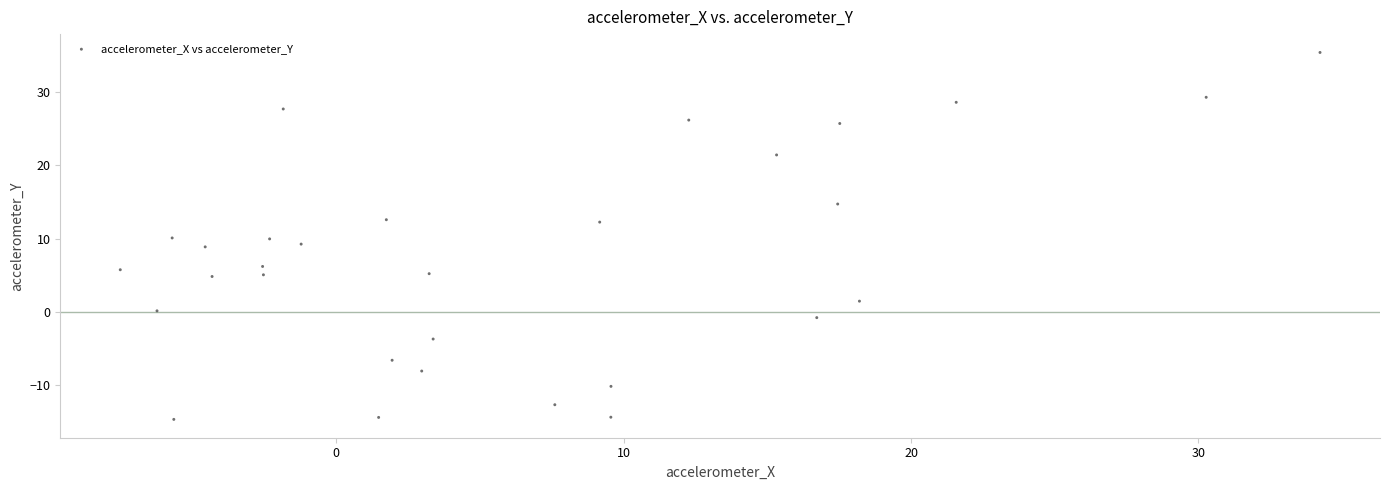

What is the range of X values (max minus min)?

41.7